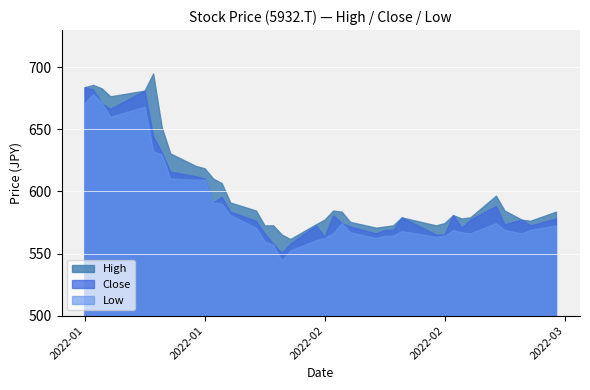

Where is the first local minimum for Low?

3